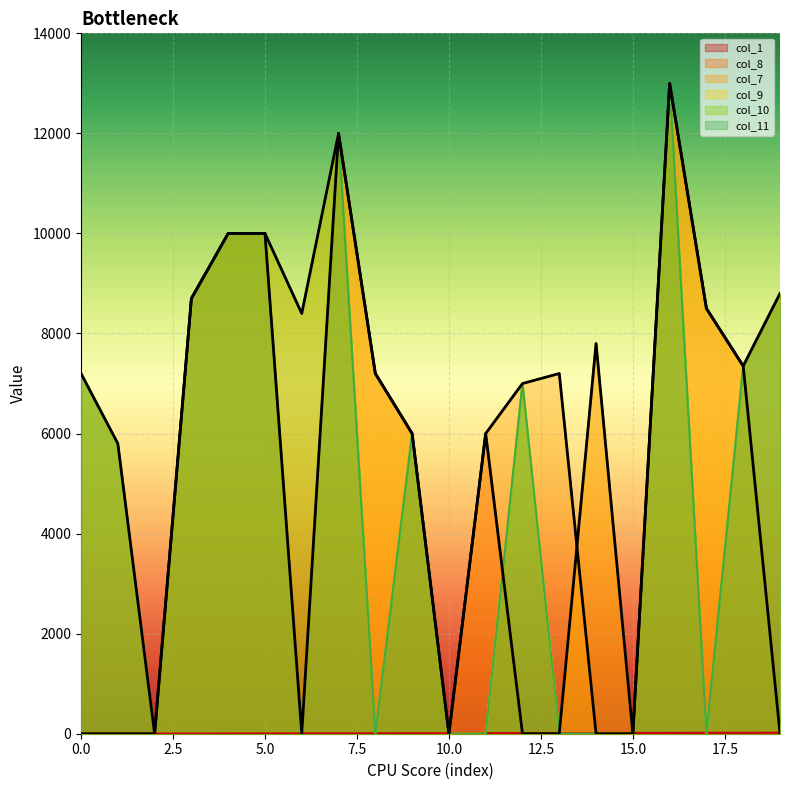

At which label does col_7 reach its peak?

16